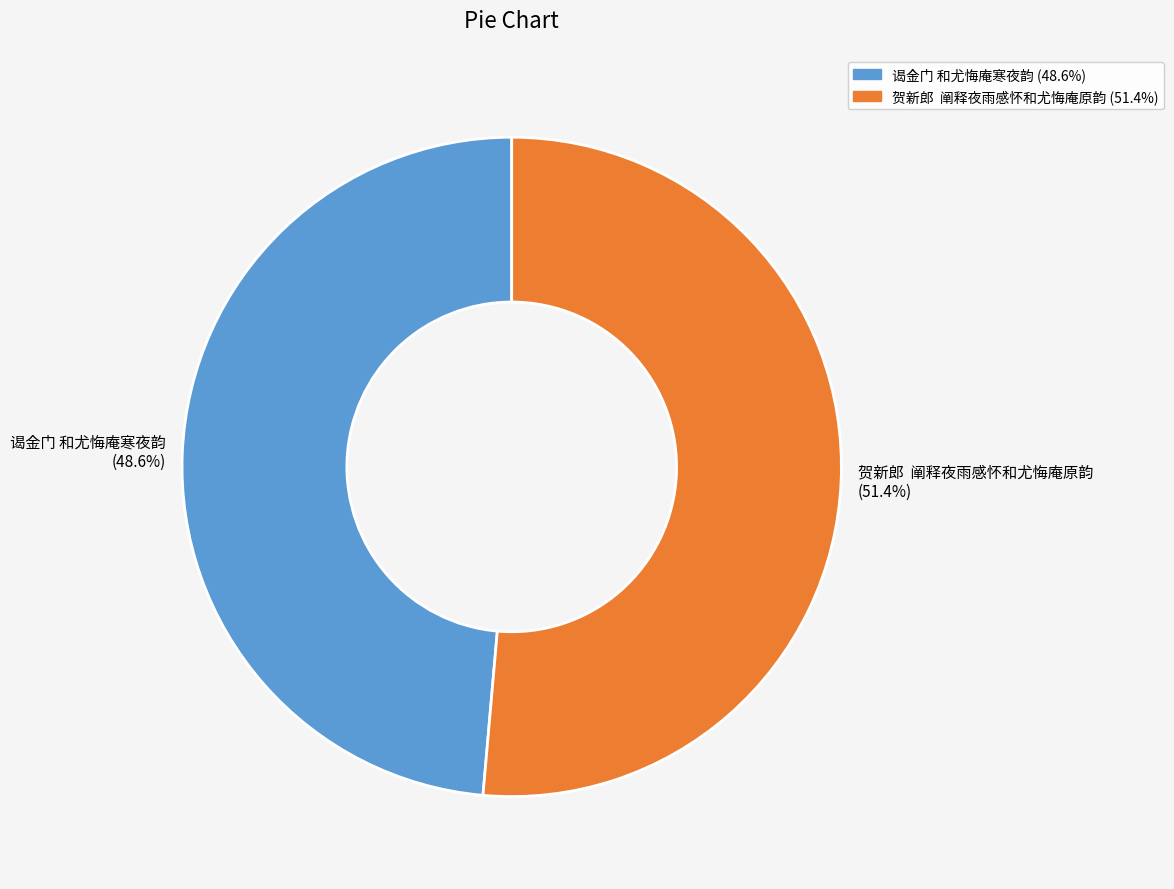

How many segments does this pie chart have?

2